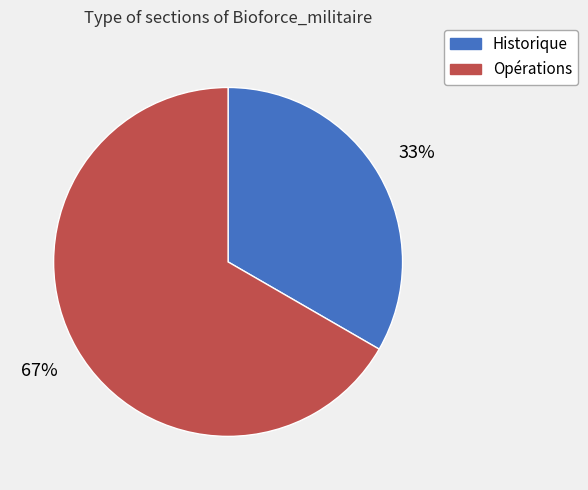

Between Opérations and Historique, which is larger?

Opérations